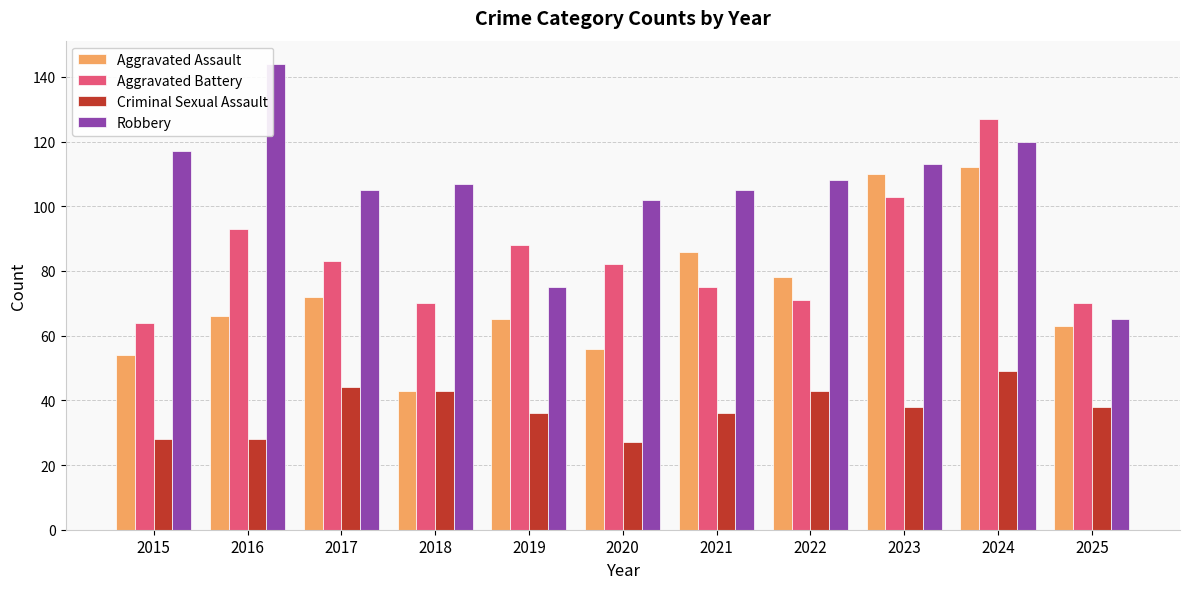

Where is Aggravated Assault nearest to the value 77?

2022